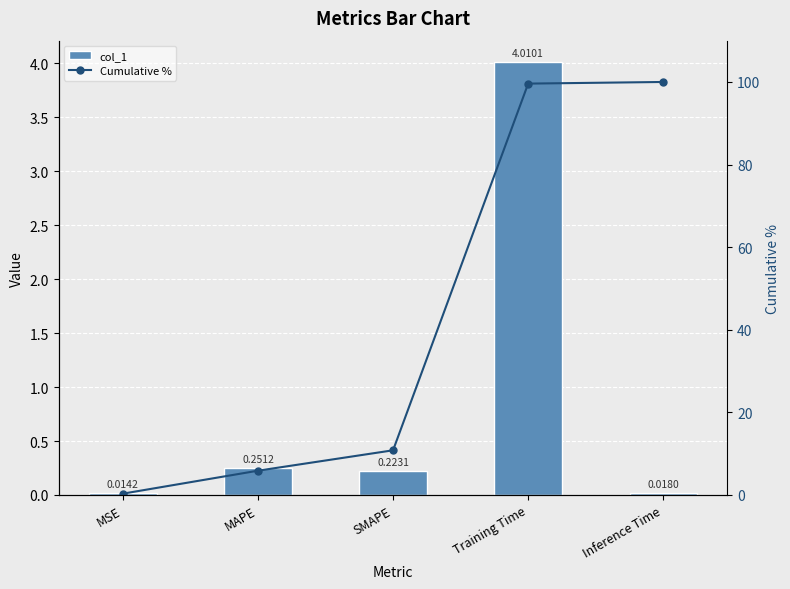

What is the total value across all series at Inference Time?

100.0